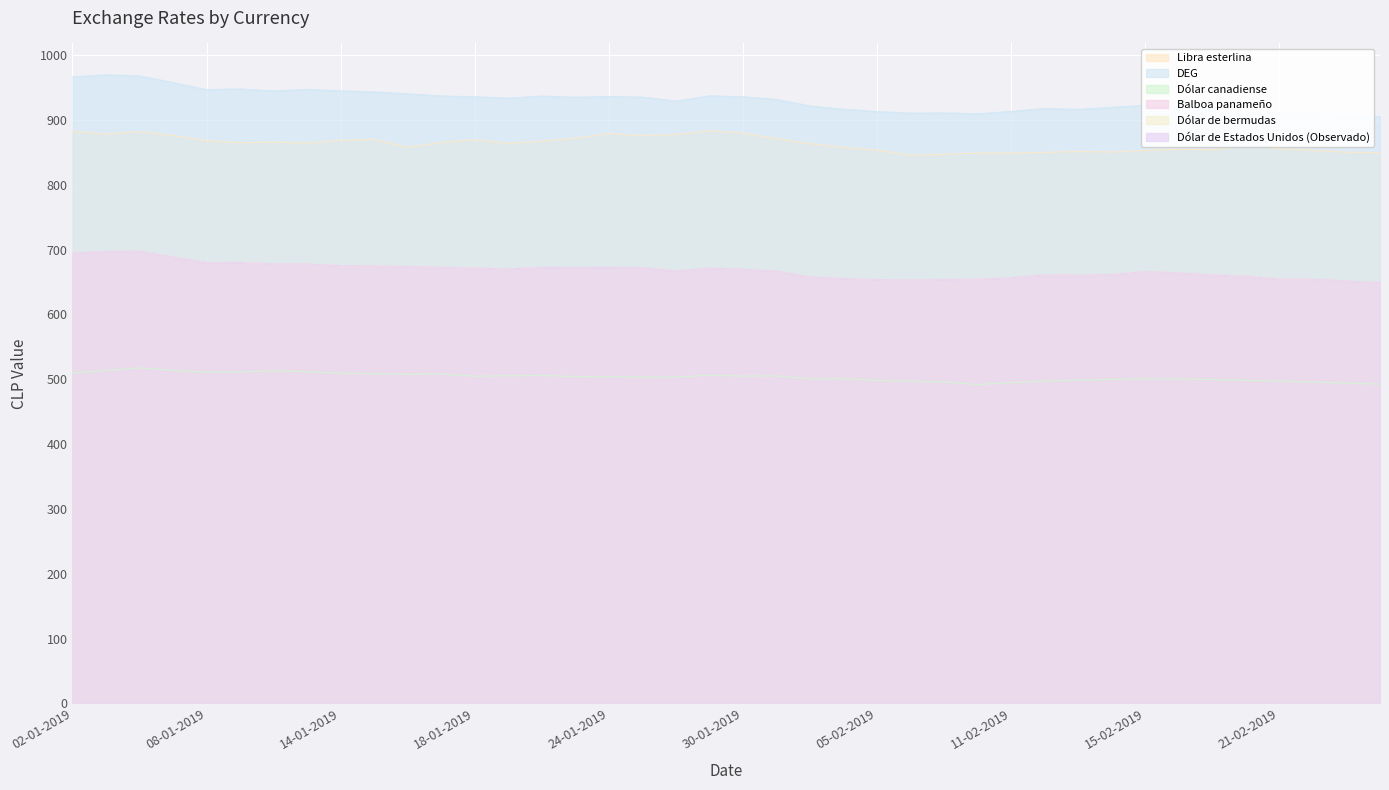

What is the minimum value for Dólar de bermudas?

649.2